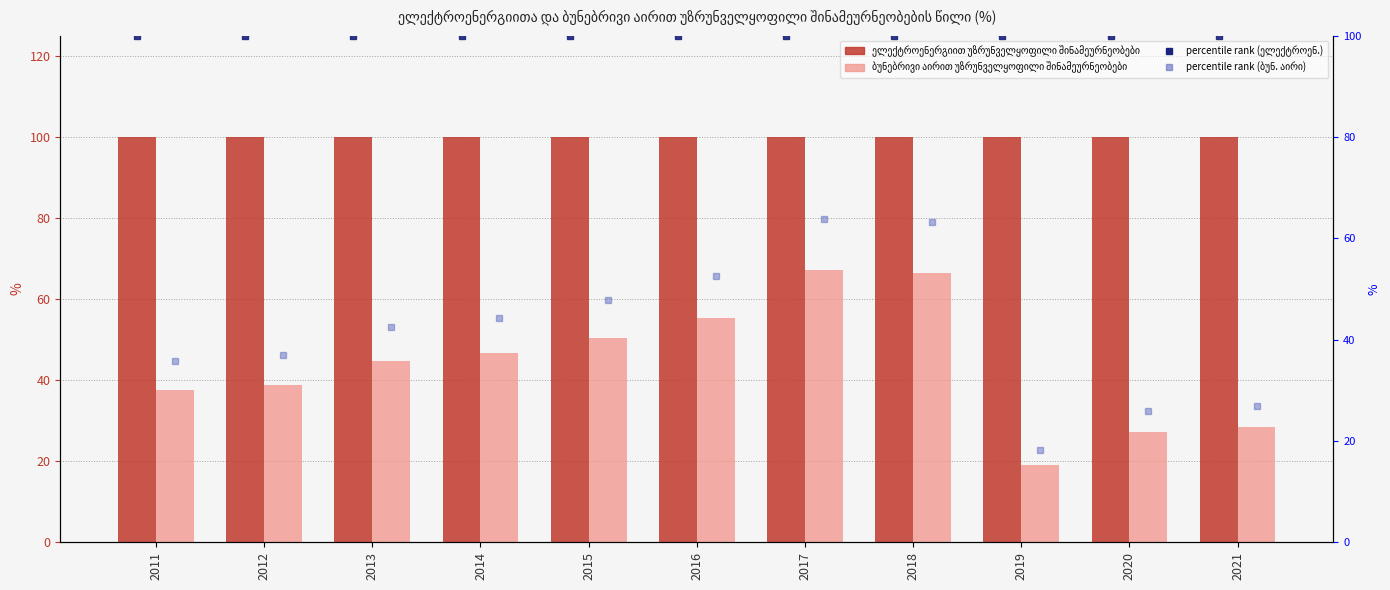

Reading right to left, list all the values displayed in this chart.

ელექტროენერგიით უზრუნველყოფილი შინამეურნეობები: 100.0	100.0	100.0	100.0	100.0	100.0	100.0	100.0	100.0	100.0	100.0
ბუნებრივი აირით უზრუნველყოფილი შინამეურნეობები: 28.4	27.2	19.1	66.5	67.2	55.3	50.3	46.6	44.8	38.9	37.7